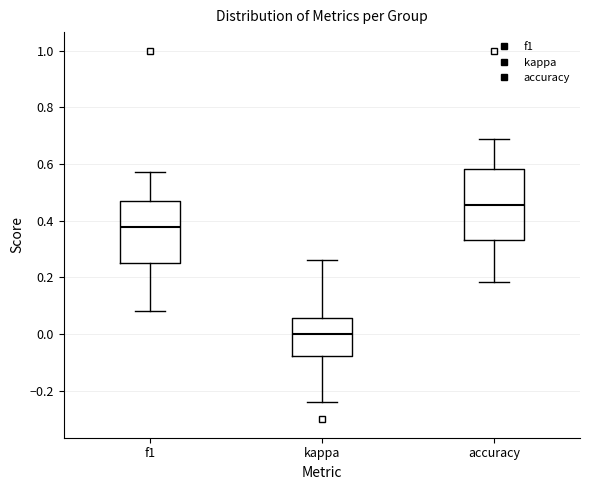

Reading left to right, read every box against the y-axis: the position of its median line, the range the box covers, and the ends of its whiskers. The values are not printed on the chart, so give them approximately, as read against the axis.

f1: median 0.38, box 0.26 to 0.48, whiskers 0.08 to 0.58
kappa: median 0.00, box -0.08 to 0.06, whiskers -0.24 to 0.26
accuracy: median 0.46, box 0.34 to 0.58, whiskers 0.18 to 0.68